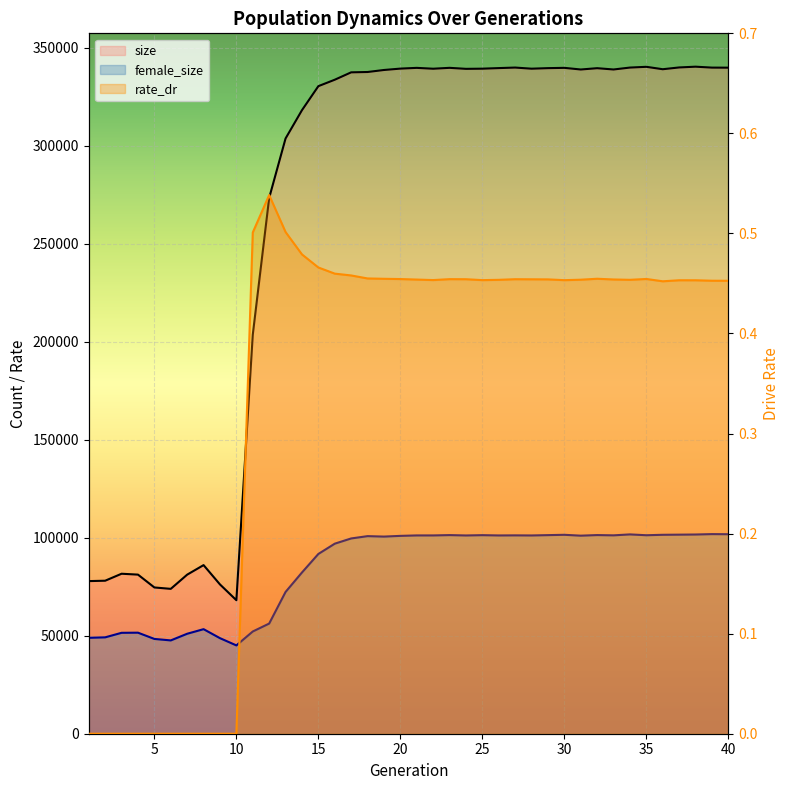

What is the difference between the maximum and minimum values in the rate_dr series?

0.5